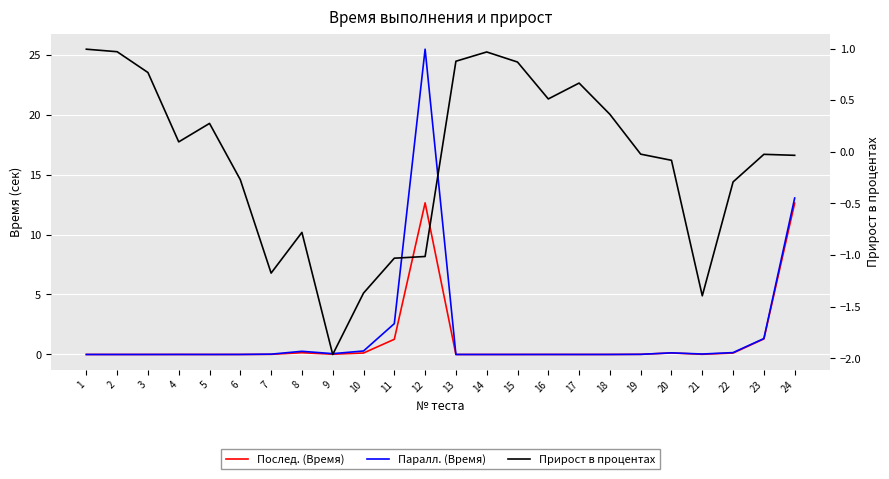

Reading right to left, list all the values displayed in this chart.

Послед. (Время): 24=12.6	23=1.3	22=0.1	21=0.0	20=0.1	19=0.0	18=0.0	17=0.0	16=0.0	15=0.0	14=0.0	13=0.0	12=12.6	11=1.3	10=0.1	9=0.0	8=0.1	7=0.0	6=0.0	5=0.0	4=0.0	3=0.0	2=0.0	1=0.0
Паралл. (Время): 24=13.0	23=1.3	22=0.2	21=0.0	20=0.1	19=0.0	18=0.0	17=0.0	16=0.0	15=0.0	14=0.0	13=0.0	12=25.4	11=2.6	10=0.3	9=0.1	8=0.3	7=0.0	6=0.0	5=0.0	4=0.0	3=0.0	2=0.0	1=0.0
Прирост в процентах: 24=-0.0	23=-0.0	22=-0.3	21=-1.4	20=-0.1	19=-0.0	18=0.4	17=0.7	16=0.5	15=0.9	14=1.0	13=0.9	12=-1.0	11=-1.0	10=-1.4	9=-2.0	8=-0.8	7=-1.2	6=-0.3	5=0.3	4=0.1	3=0.8	2=1.0	1=1.0